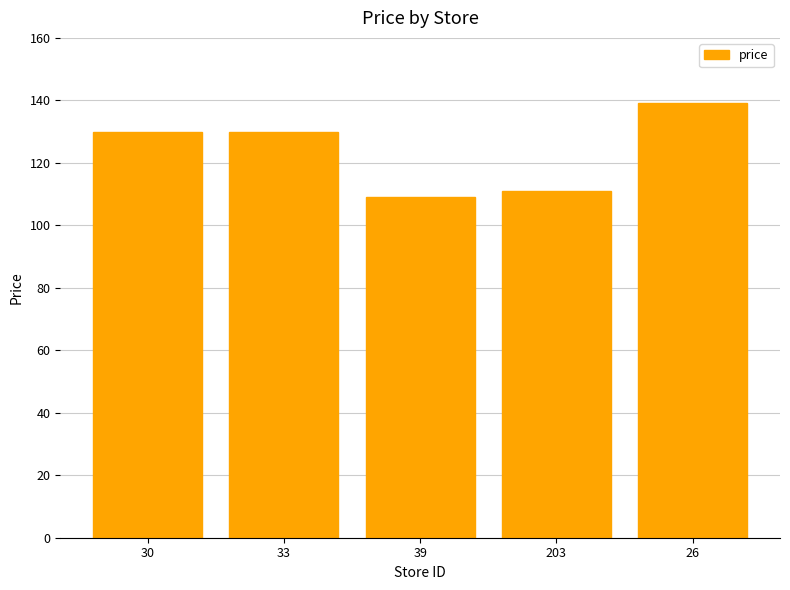

At which label does the data first exceed 129?

30